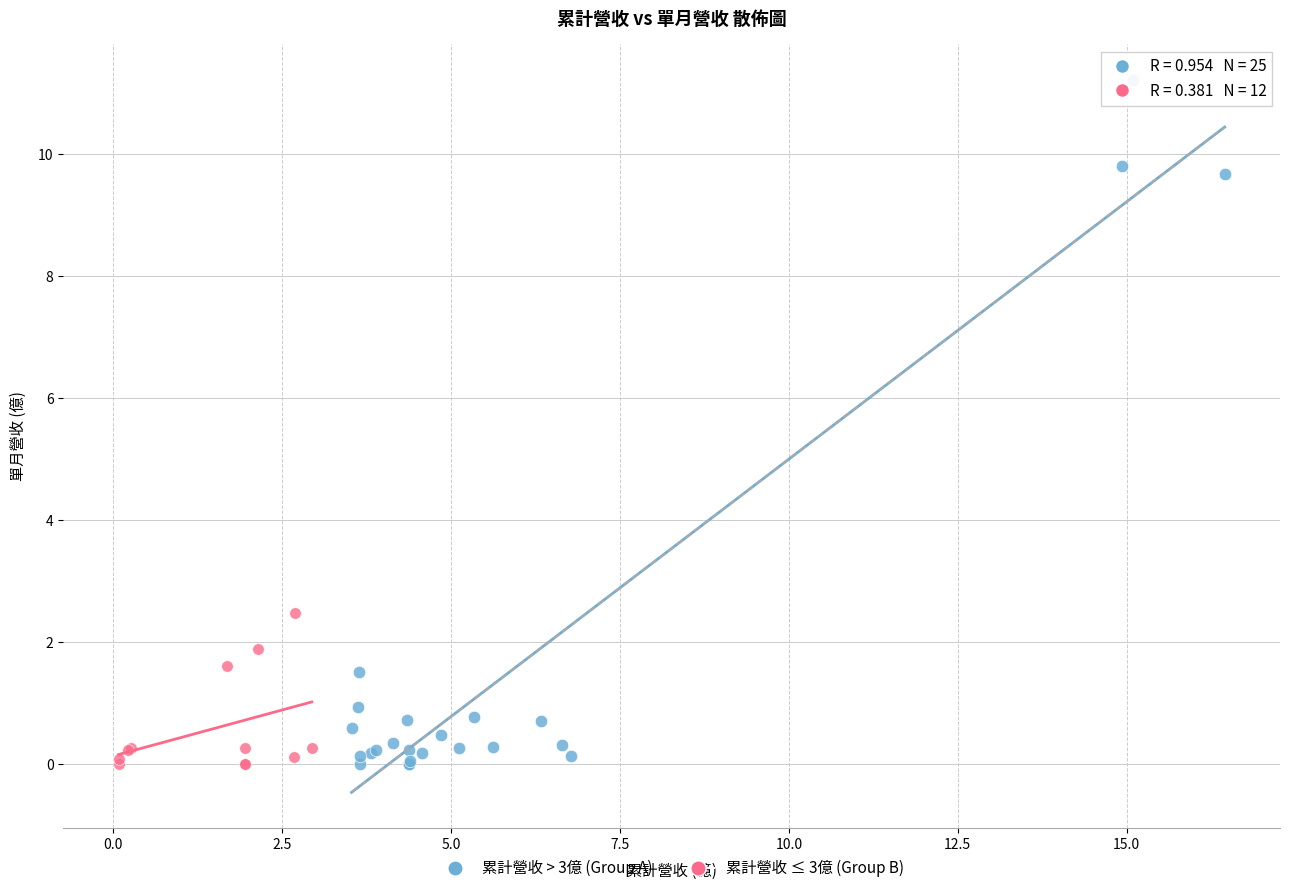

Which series has the widest spread of Y values?

累計營收 > 3億 (Group A)